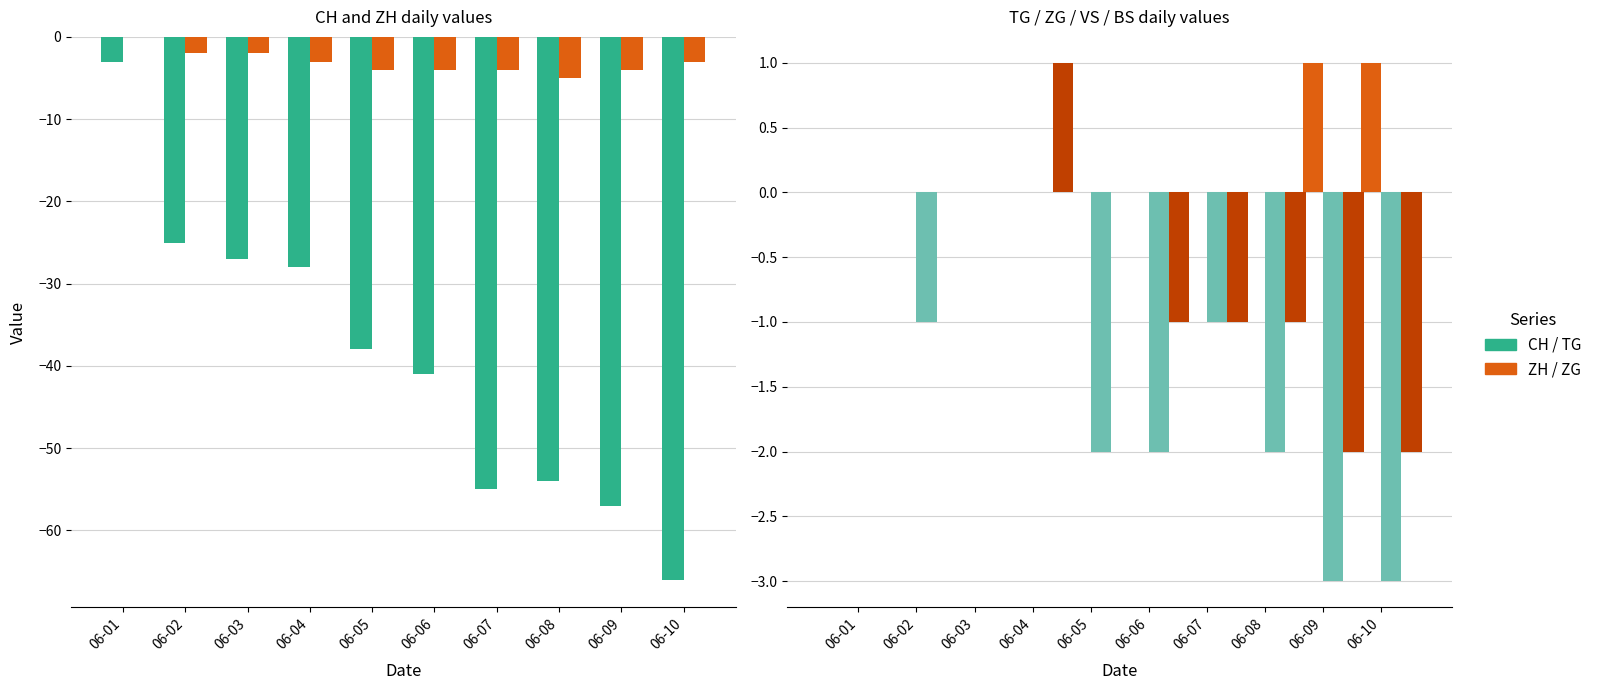

What is the value of the CH bar at the 10th from the left?

-66